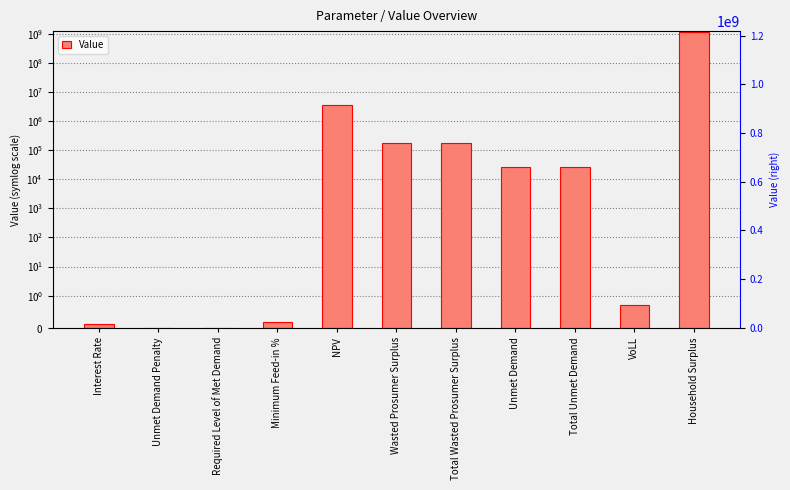

What is the difference between the values at Household Surplus and NPV?

1156623121.6